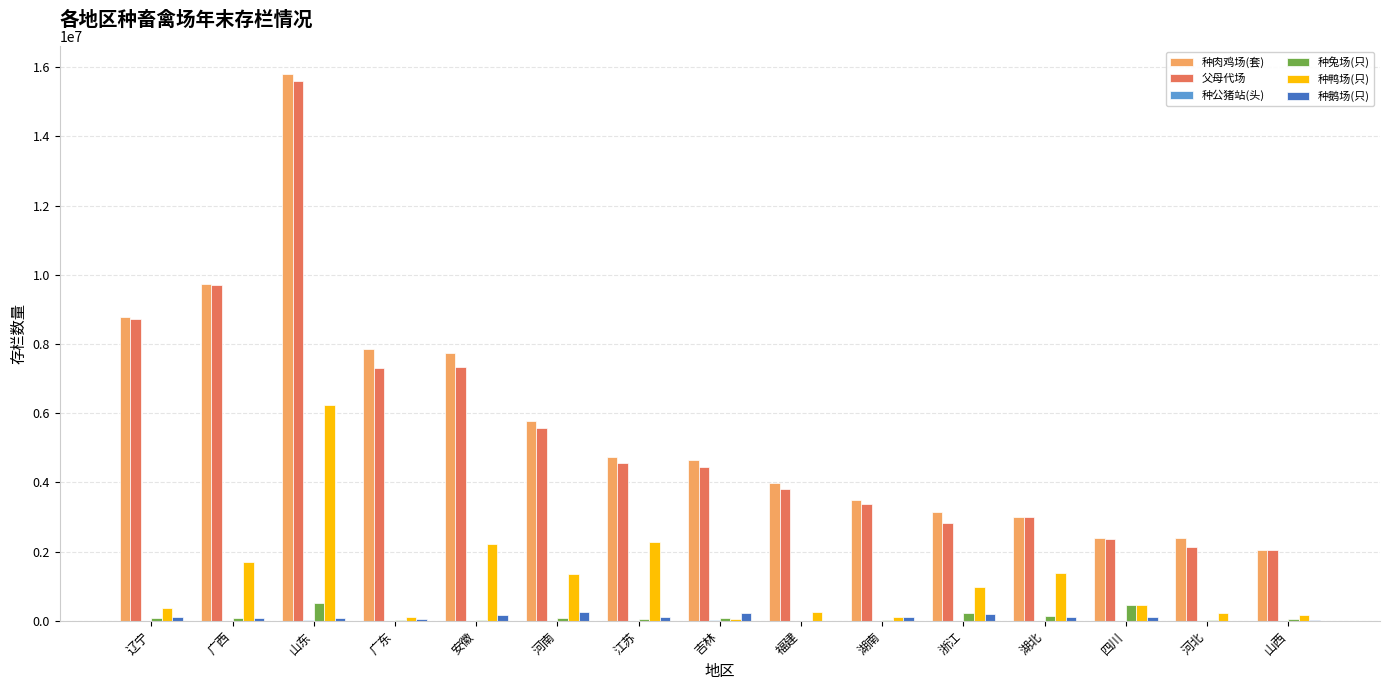

Which series changed the most between 辽宁 and 福建?

父母代场